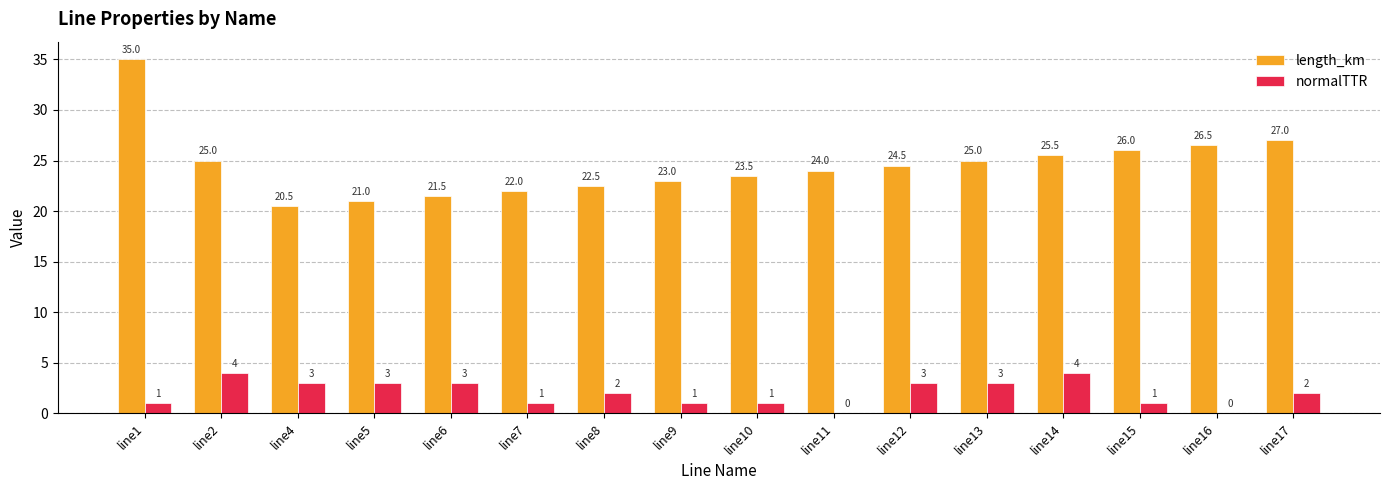

True or false: length_km has a value of 21.5 at line6.

True